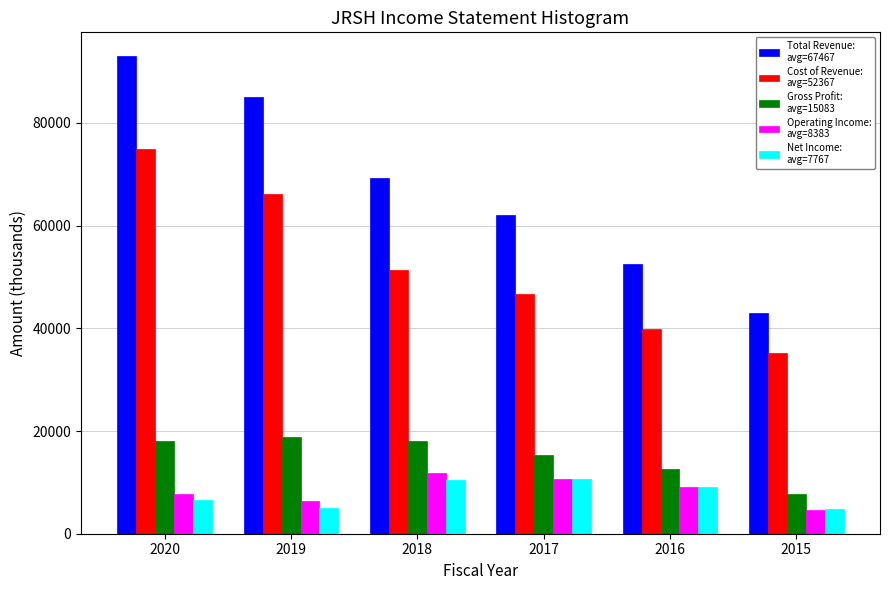

At which category does the chart reach its peak across all series?

2020